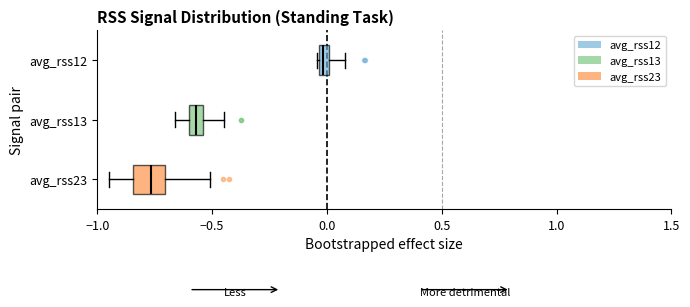

Comparing the boxes themselves (not the whiskers), which one is the widest?

avg_rss23